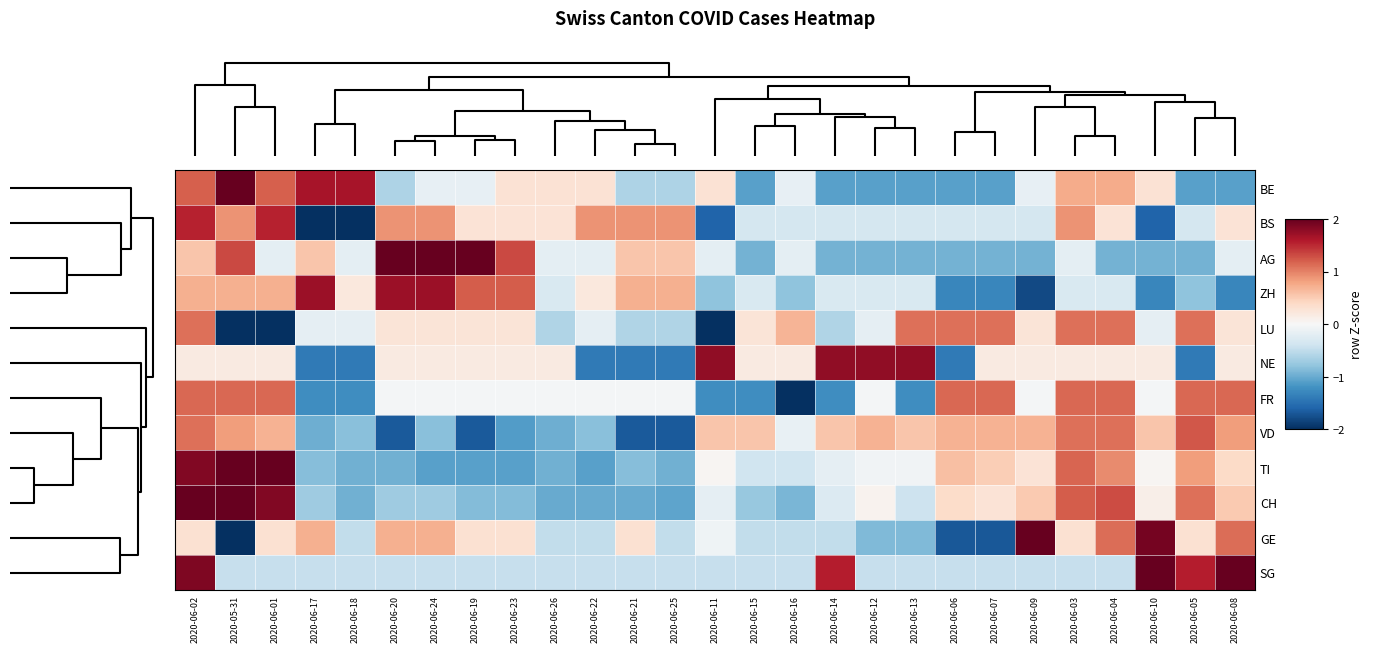

What is the greatest value displayed?

3.0